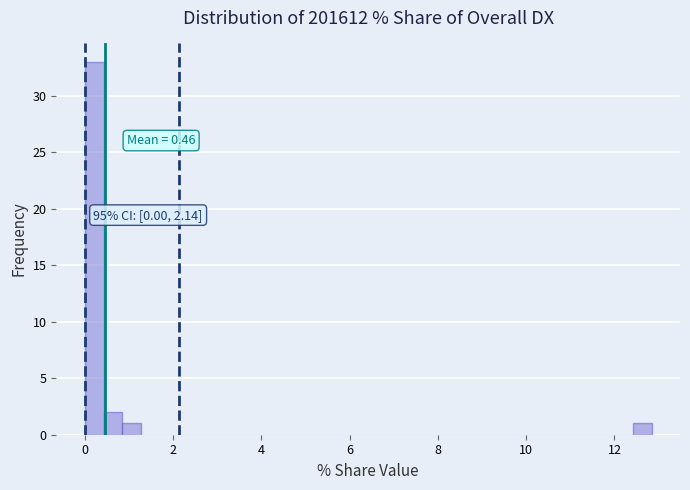

Around what value on the x-axis is the tallest bar? Give the approximate position of its centre, as read against the axis.

0.2